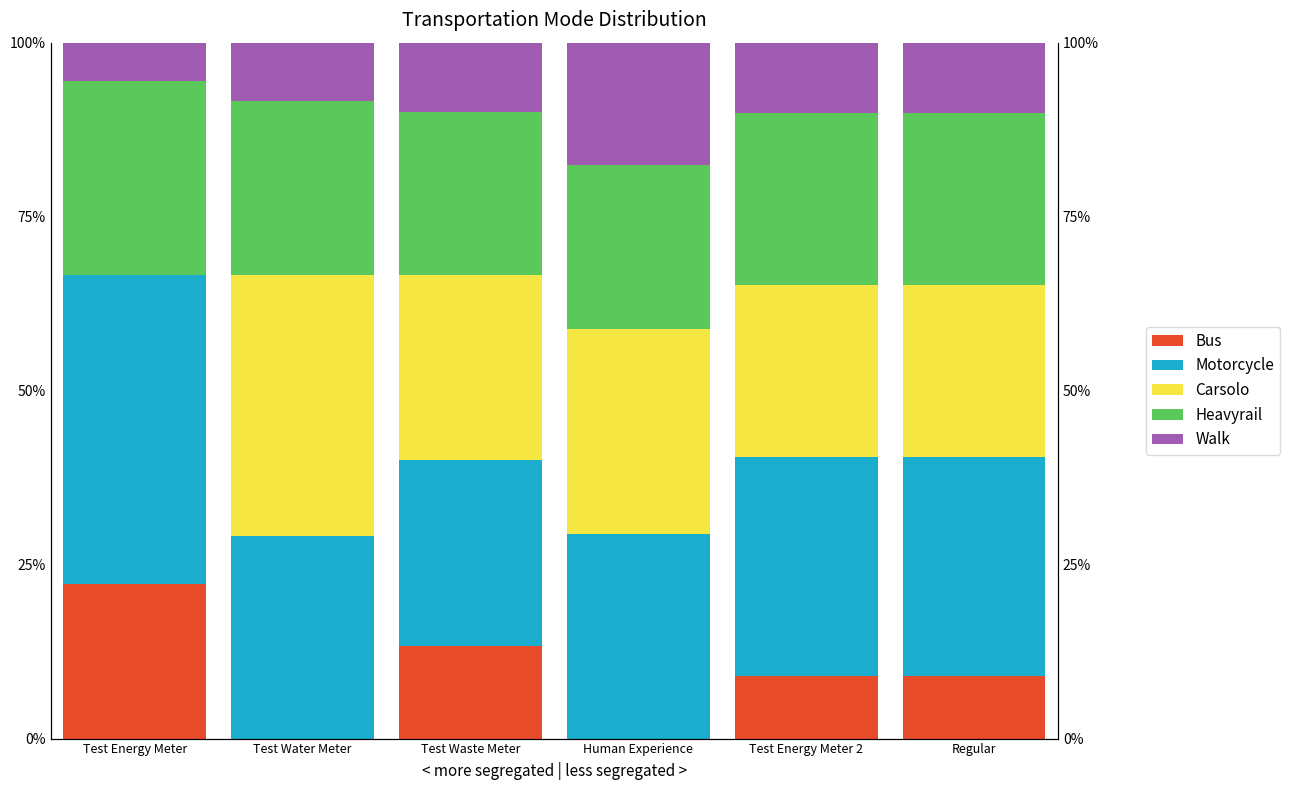

What is the label of the 5th bar from the right?

Test Water Meter